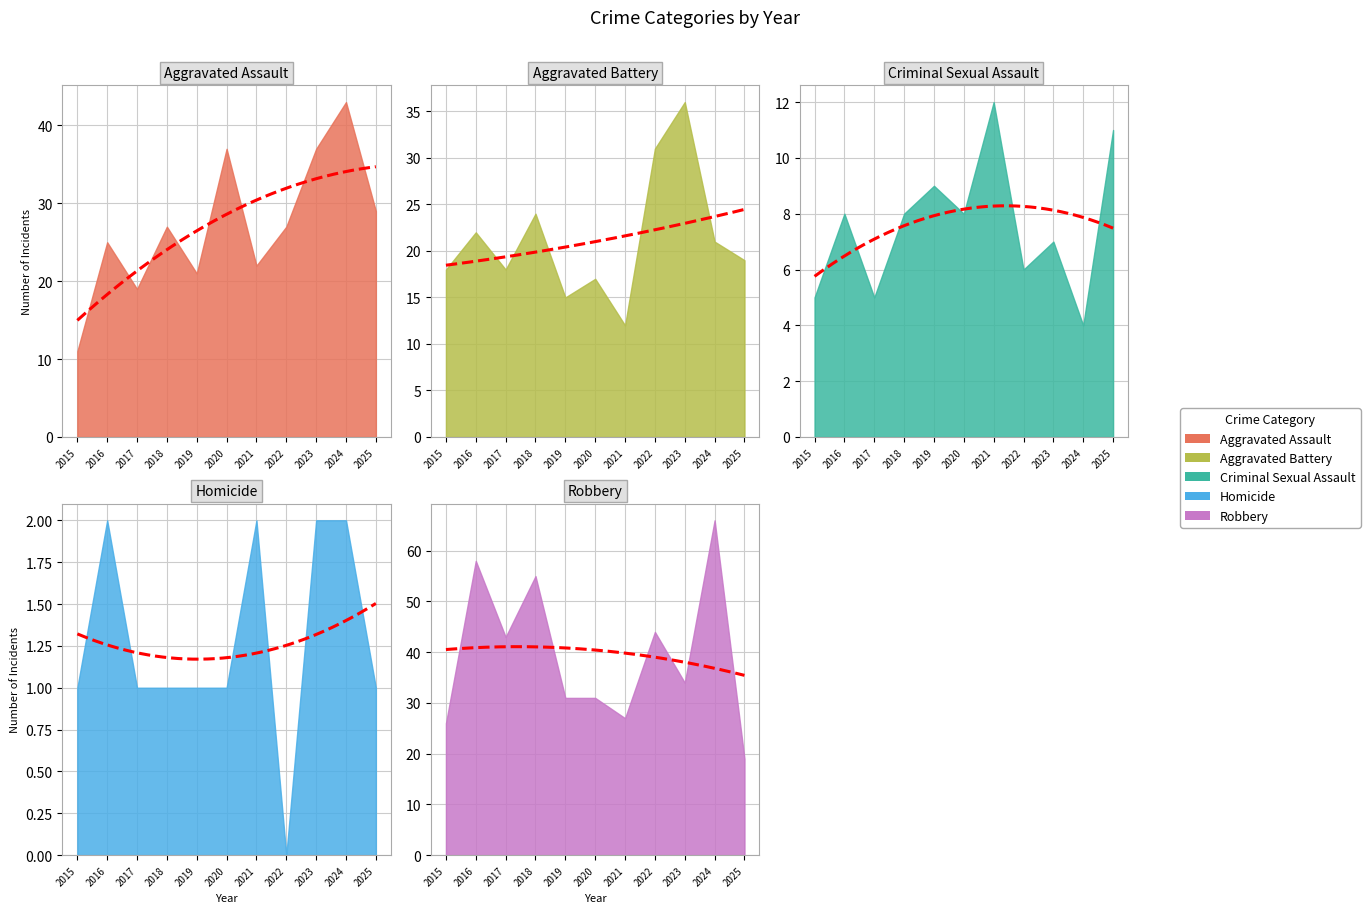

Read the Homicide value at 2023.

2